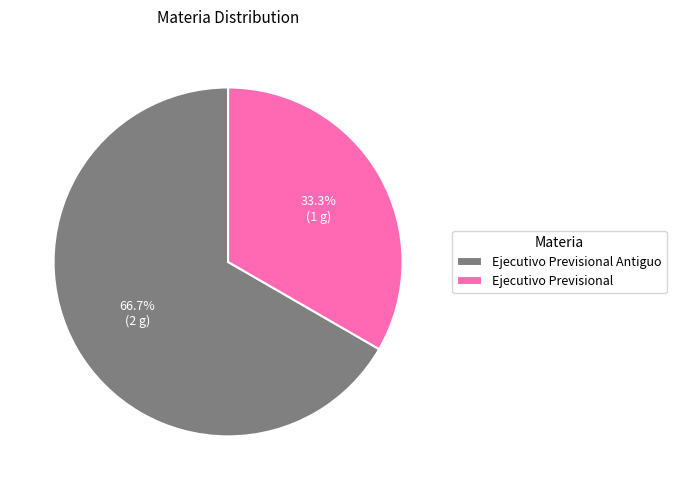

What percentage do Ejecutivo Previsional Antiguo and Ejecutivo Previsional together represent?

100.0%